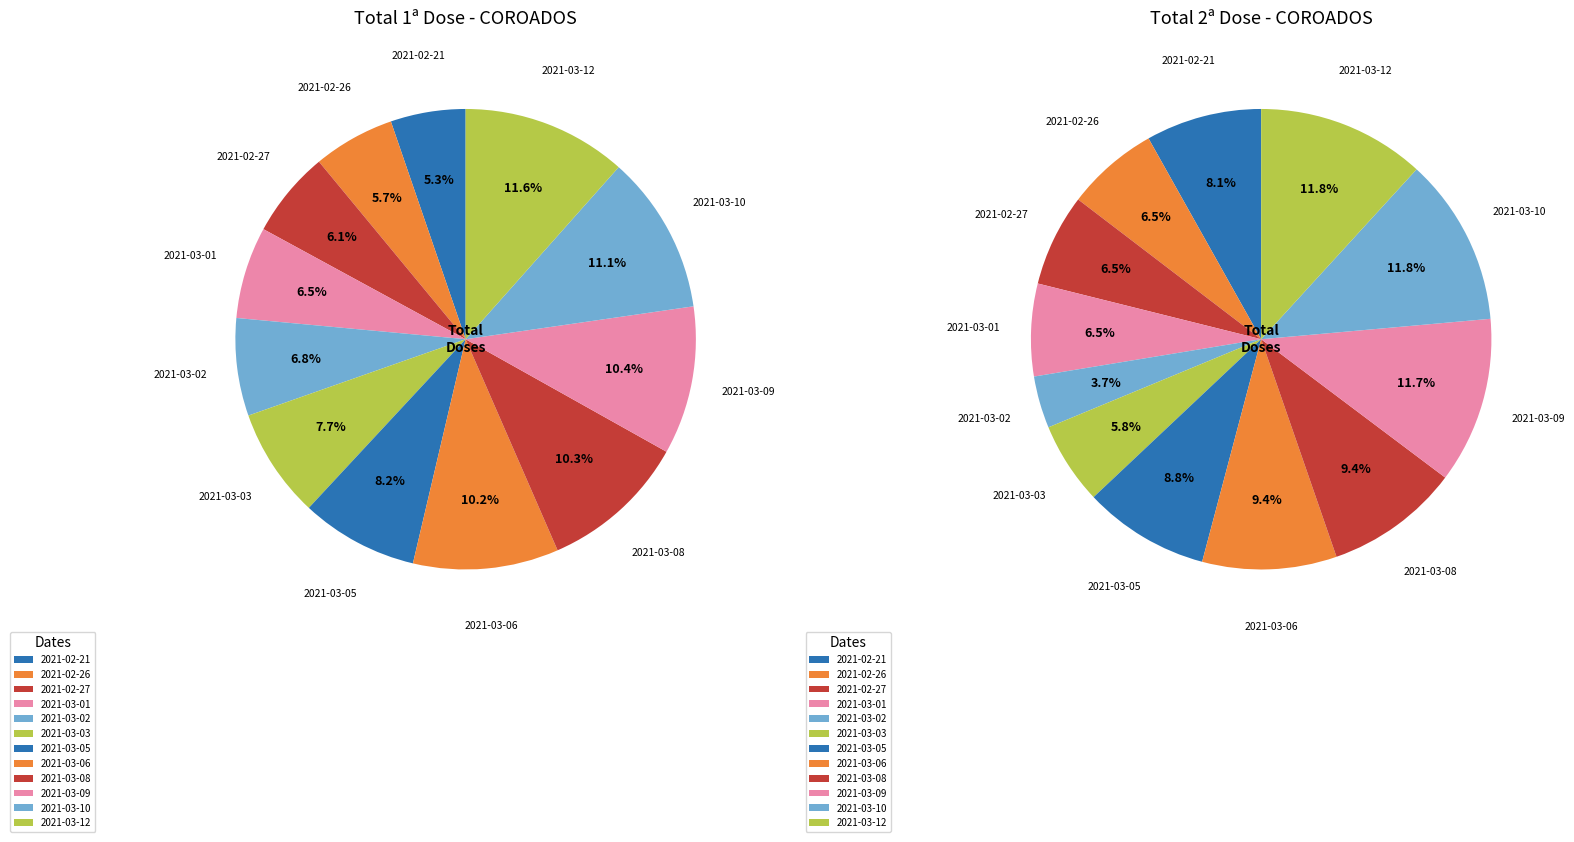

Rank the series by their maximum value, from highest to lowest.

Total 1a Dose, Total 2a Dose